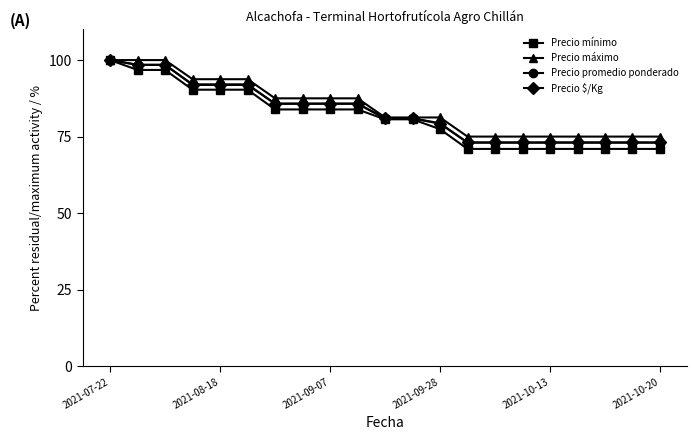

What is the minimum value shown in the chart?

71.0